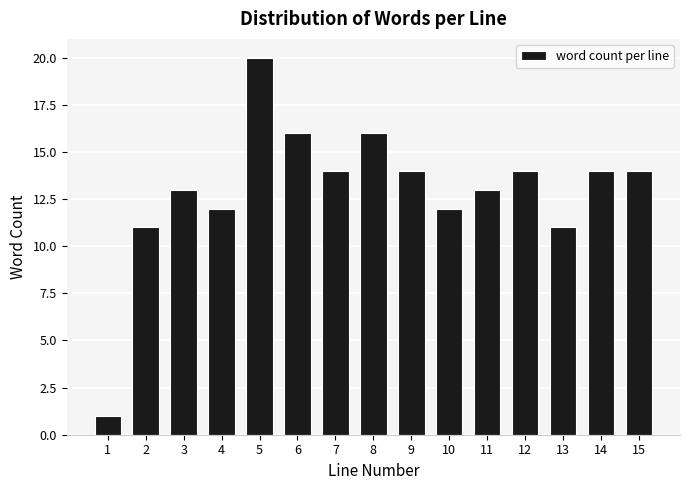

Reading left to right, transcribe all the data shown in this chart.

1=1	2=11	3=13	4=12	5=20	6=16	7=14	8=16	9=14	10=12	11=13	12=14	13=11	14=14	15=14